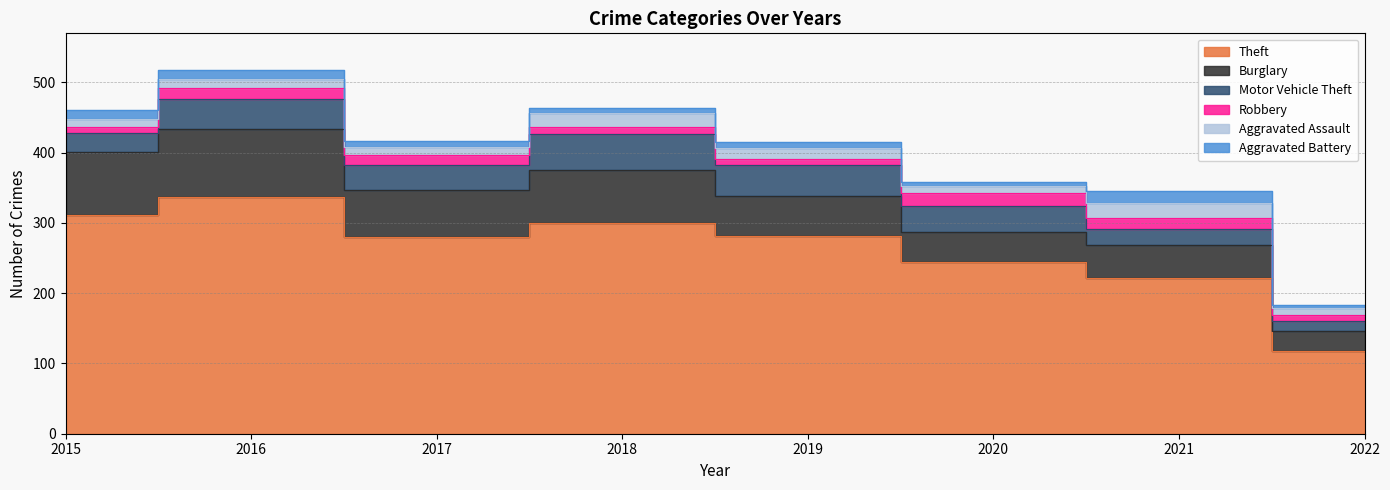

How many lines are shown in the chart?

6